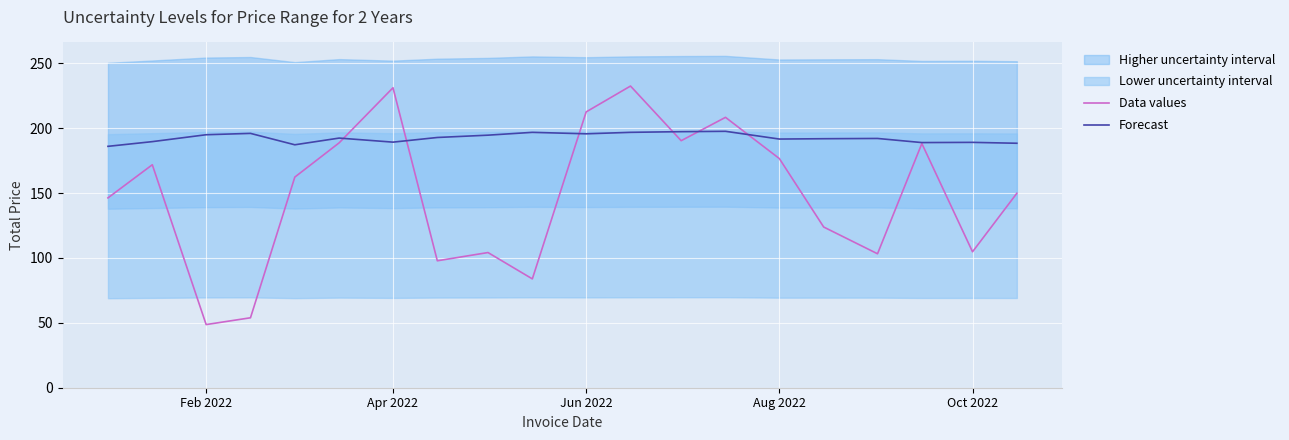

What is the maximum value for Data values?

232.5